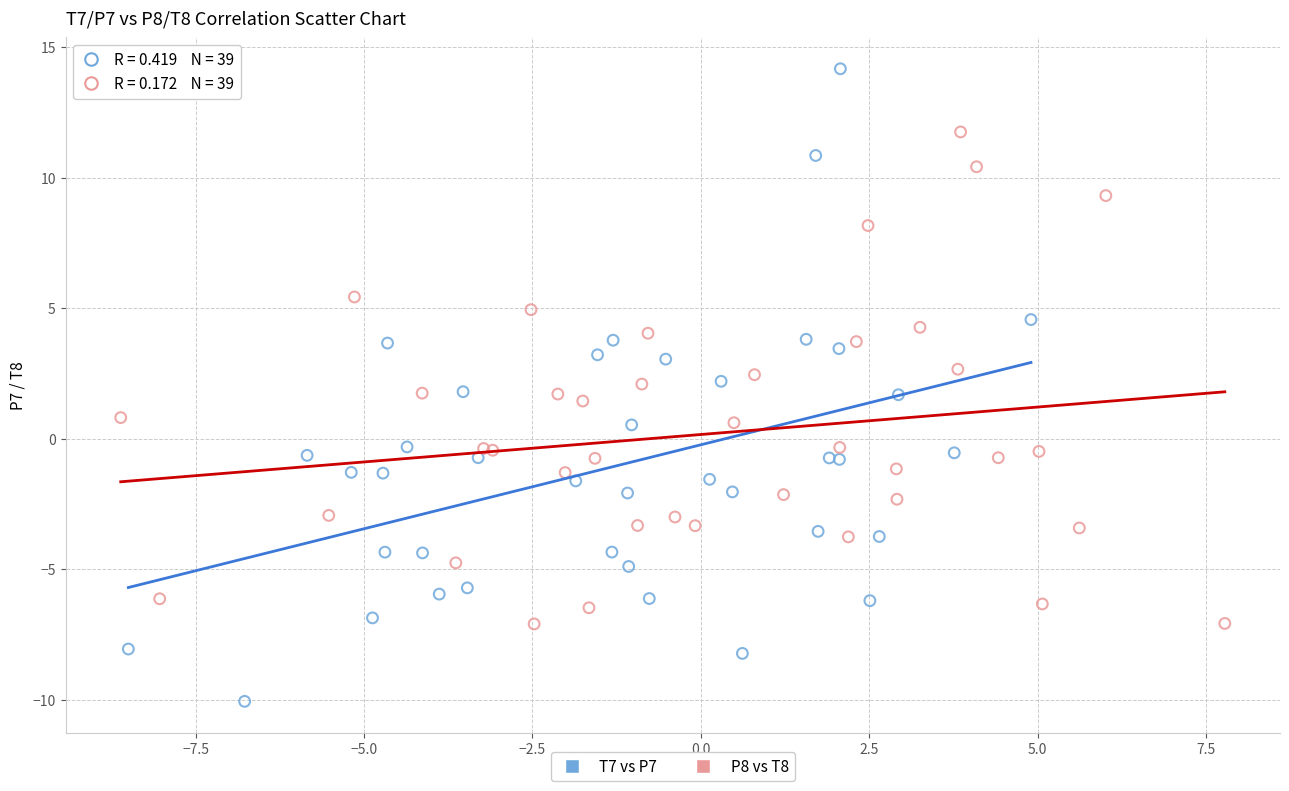

Which series reaches the minimum Y coordinate?

T7 vs P7